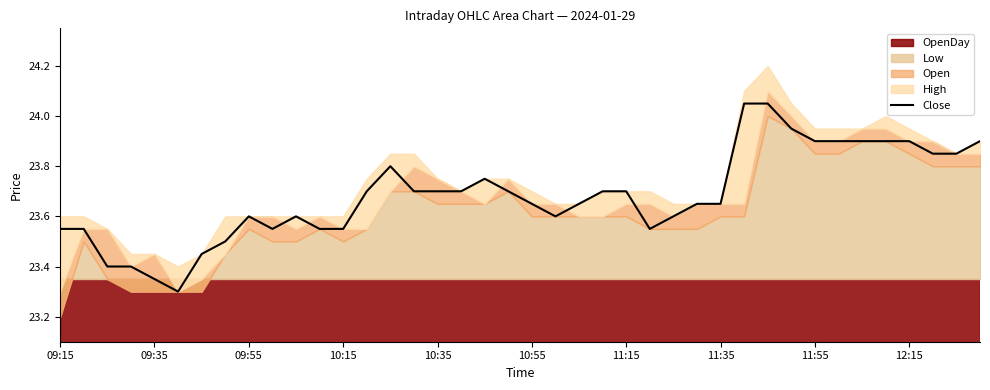

How many data points does each series have?

40